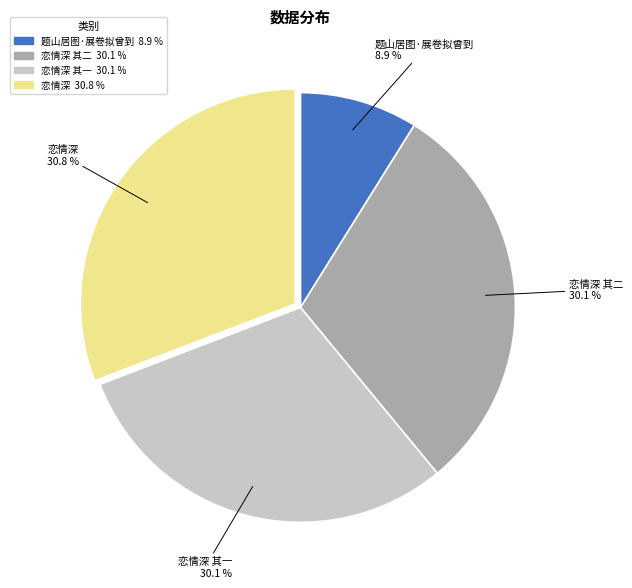

Does any single category account for the majority?

No